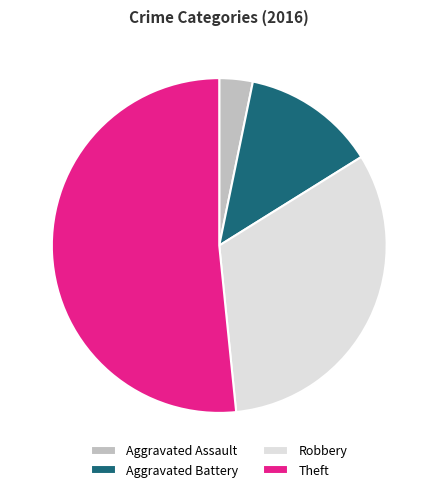

Which slice is the smallest?

Aggravated Assault